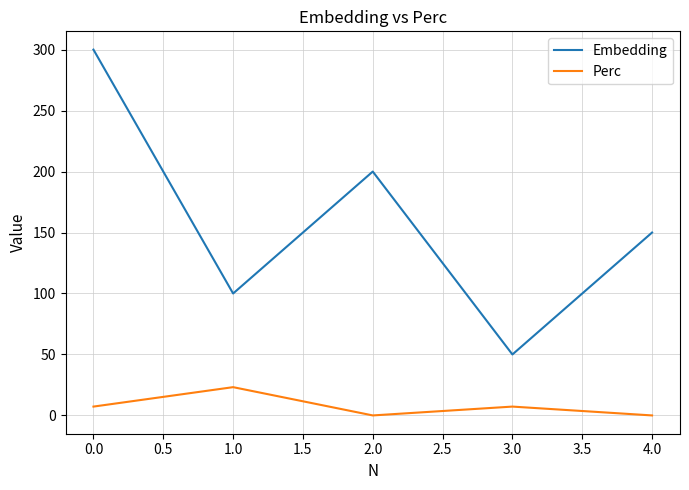

At which category does the chart reach its peak across all series?

0.0